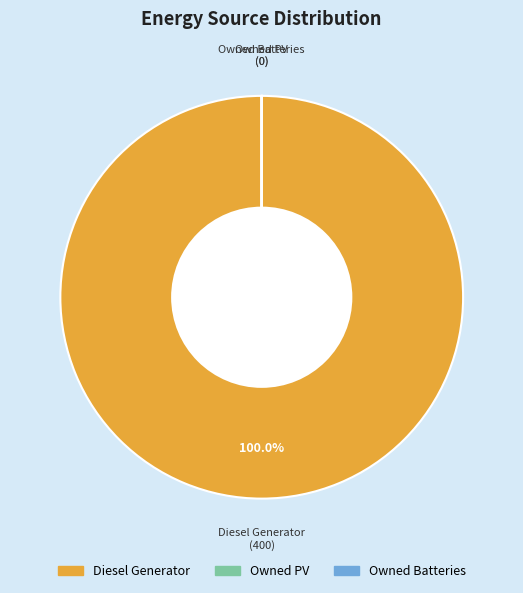

The Diesel Generator slice represents 94% of the pie. True or false?

False